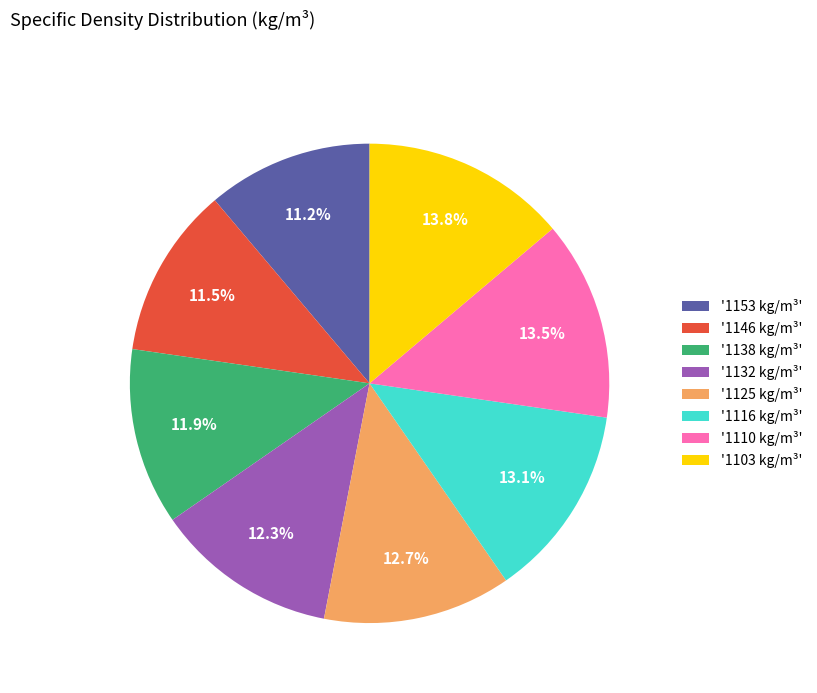

Count the number of slices in the pie.

8